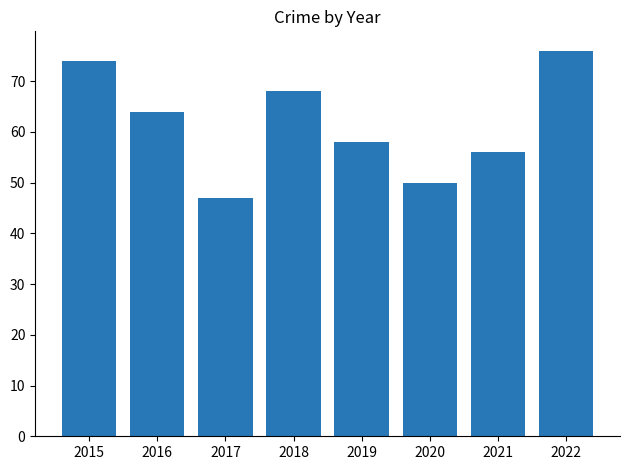

The chart shows a value of 18 at 2021. True or false?

False